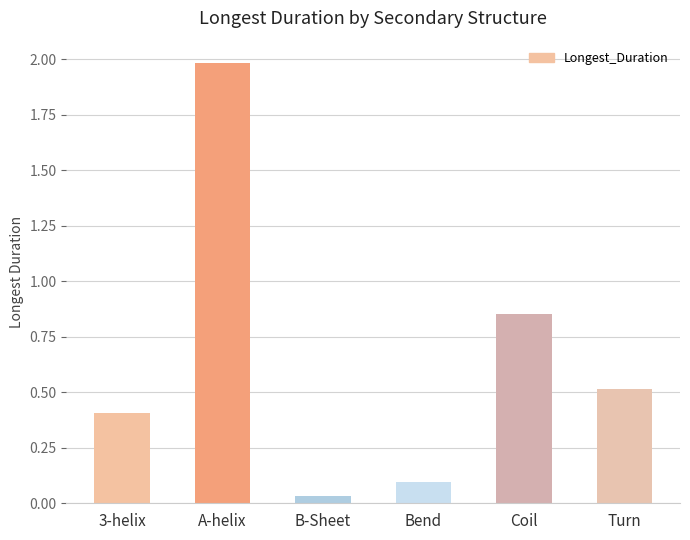

Rank the categories by value from lowest to highest.

B-Sheet, Bend, 3-helix, Turn, Coil, A-helix